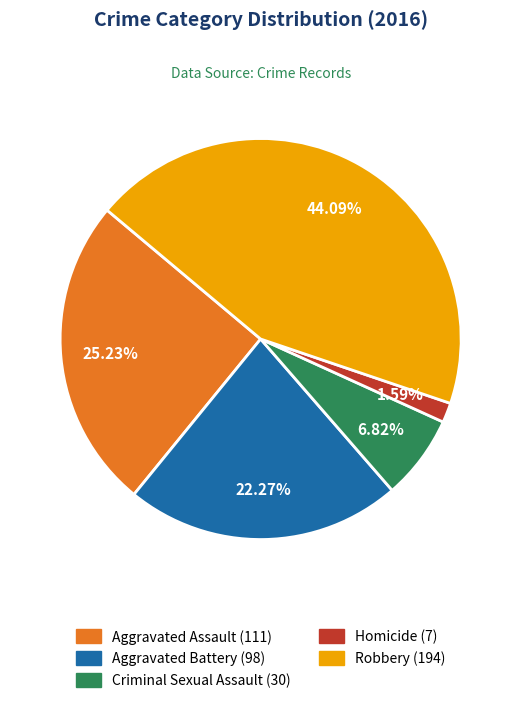

What portion of the pie excludes Robbery?

55.9%